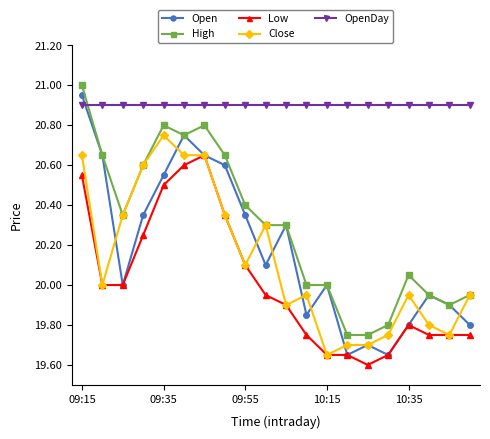

Which series has the largest range (max minus min)?

Open